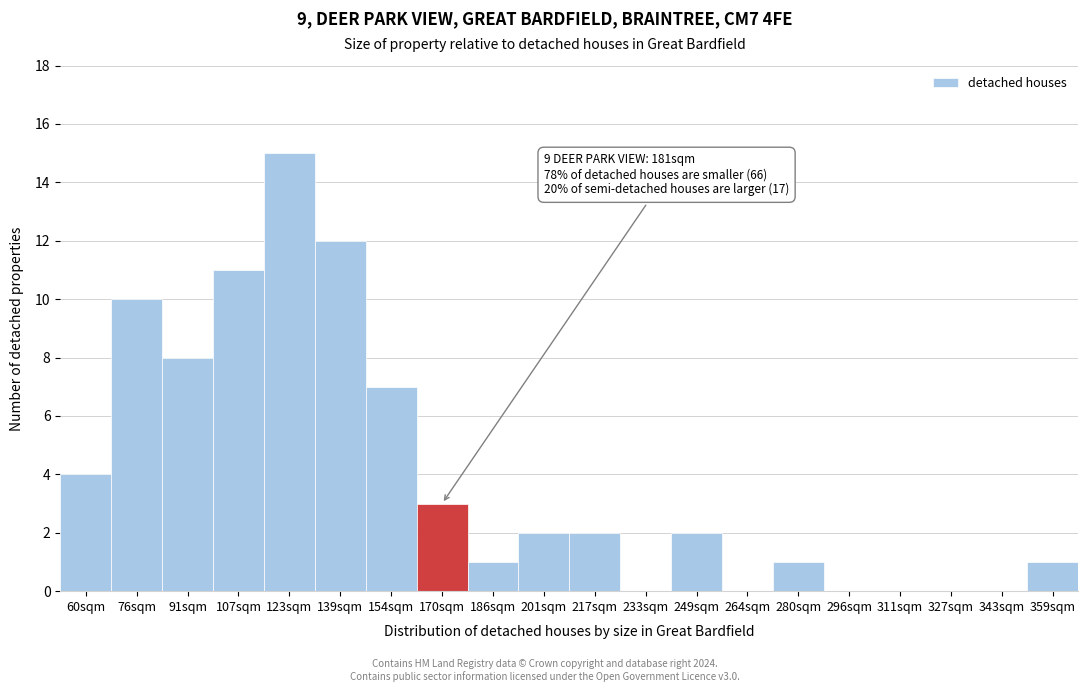

Reading left to right, what are all the values shown in this chart?

60sqm=4	76sqm=10	91sqm=8	107sqm=11	123sqm=15	139sqm=12	154sqm=7	170sqm=3	186sqm=1	201sqm=2	217sqm=2	233sqm=0	249sqm=2	264sqm=0	280sqm=1	296sqm=0	311sqm=0	327sqm=0	343sqm=0	359sqm=1